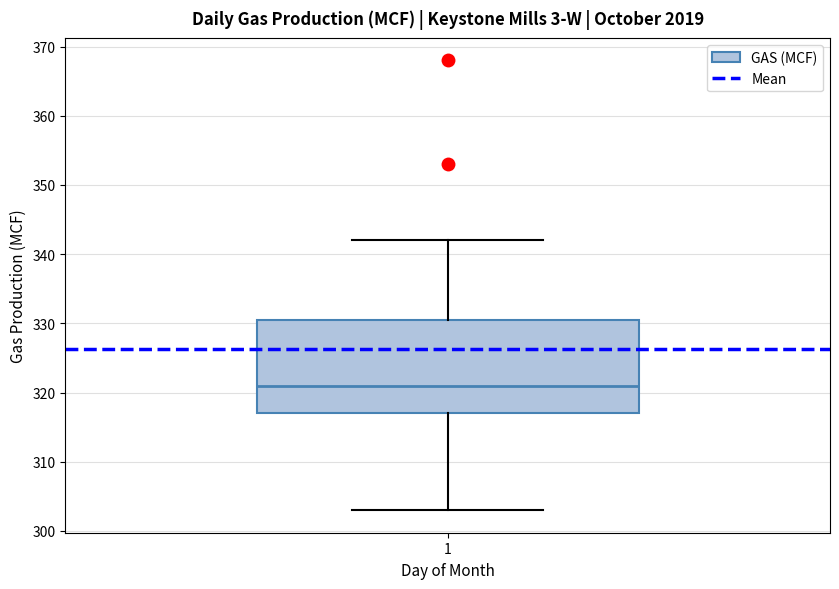

Transcribe this box plot: give where the median line is, the range the box spans, and where the two whiskers end, as read against the y-axis. The values are not printed on the chart, so give them approximately, as read against the axis.

median 321, box 317 to 331, whiskers 303 to 342